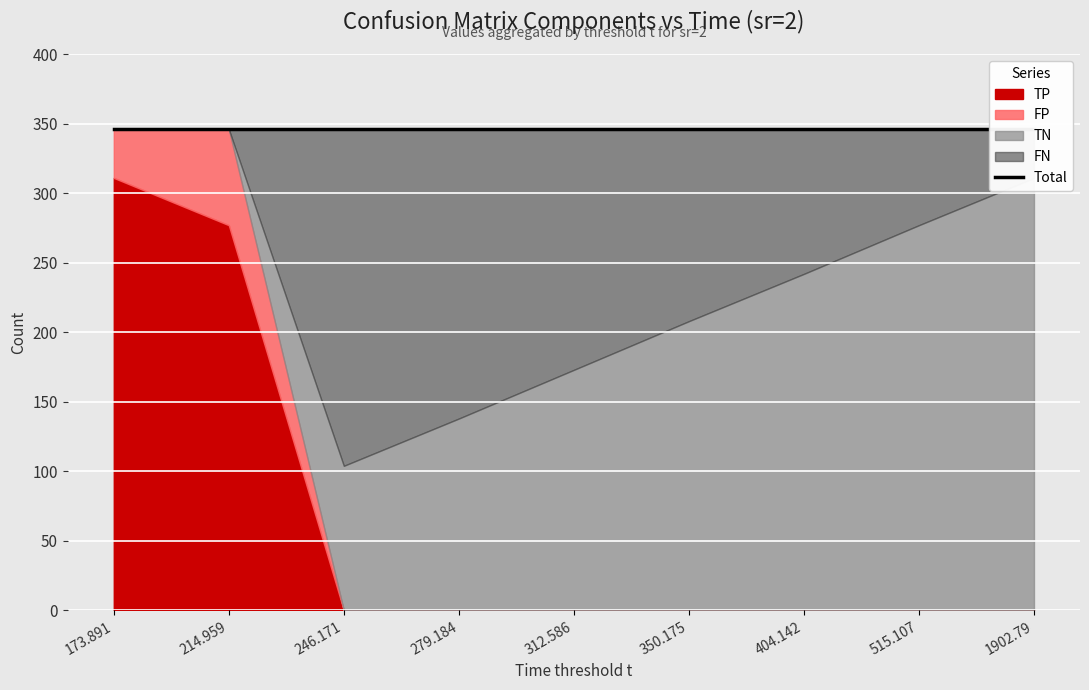

What are all the series names shown in the legend?

TP, TN, FP, FN